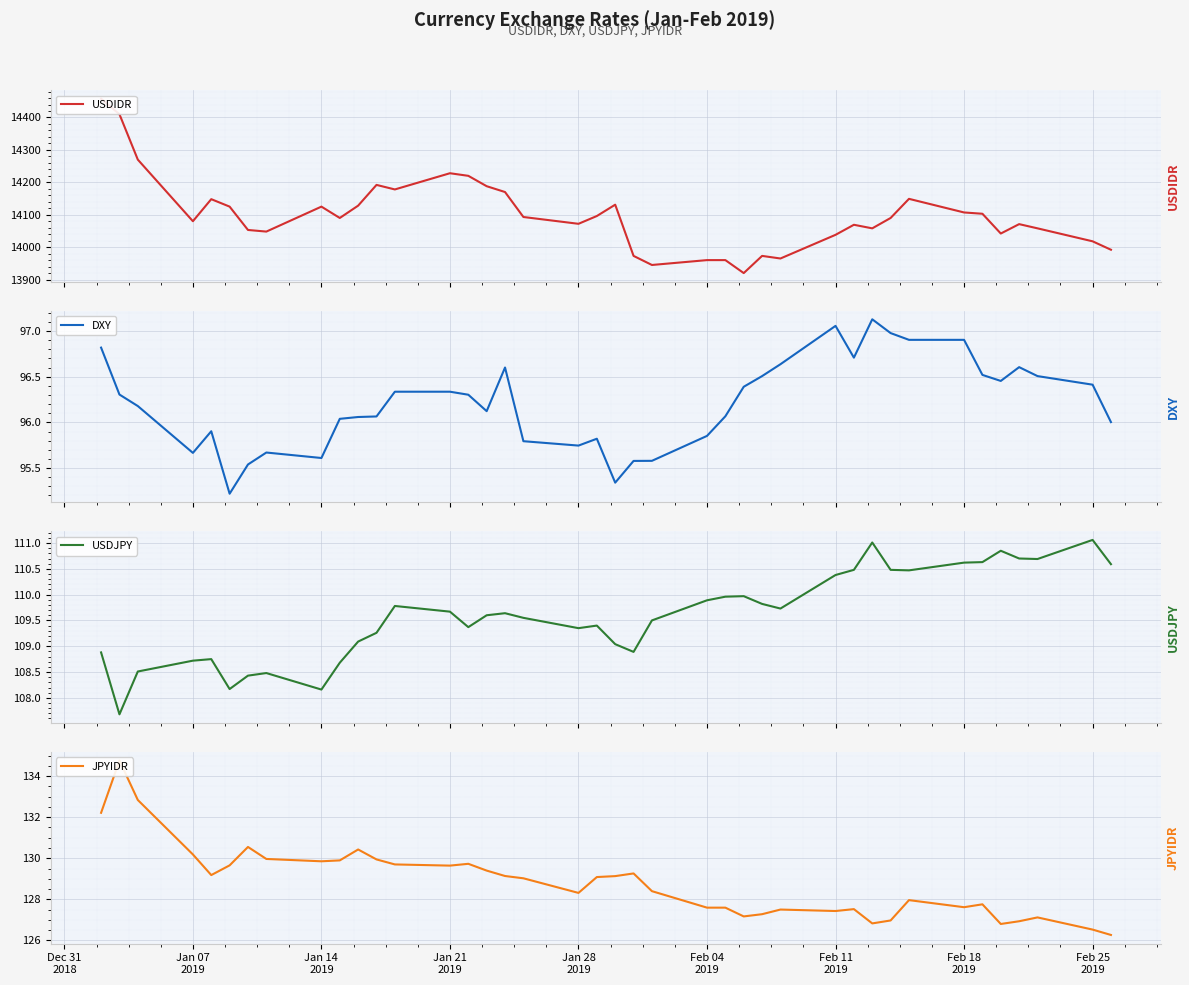

True or false: JPYIDR and DXY intersect in this chart.

False